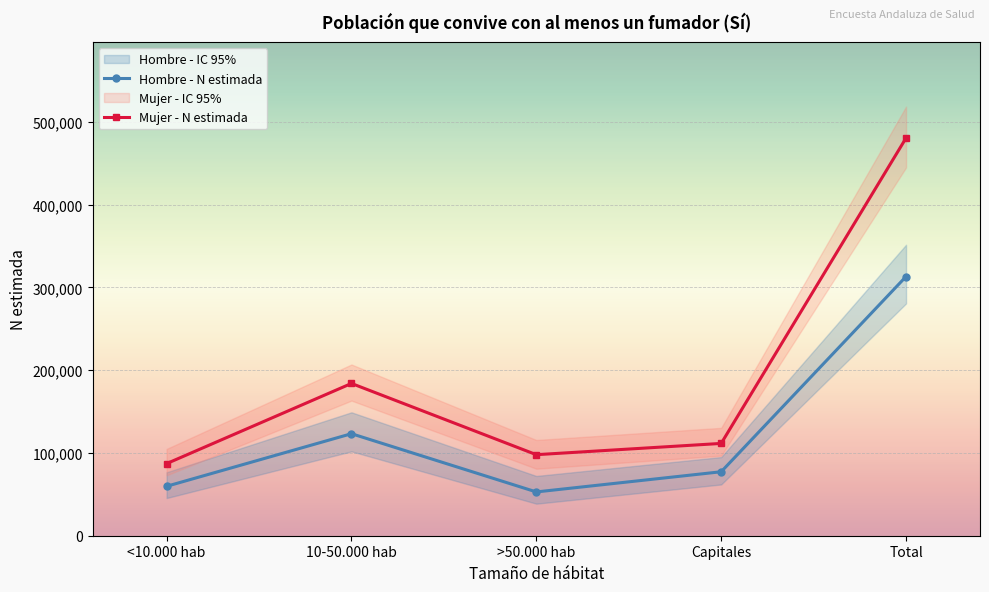

What is the maximum value shown in the chart?

480638